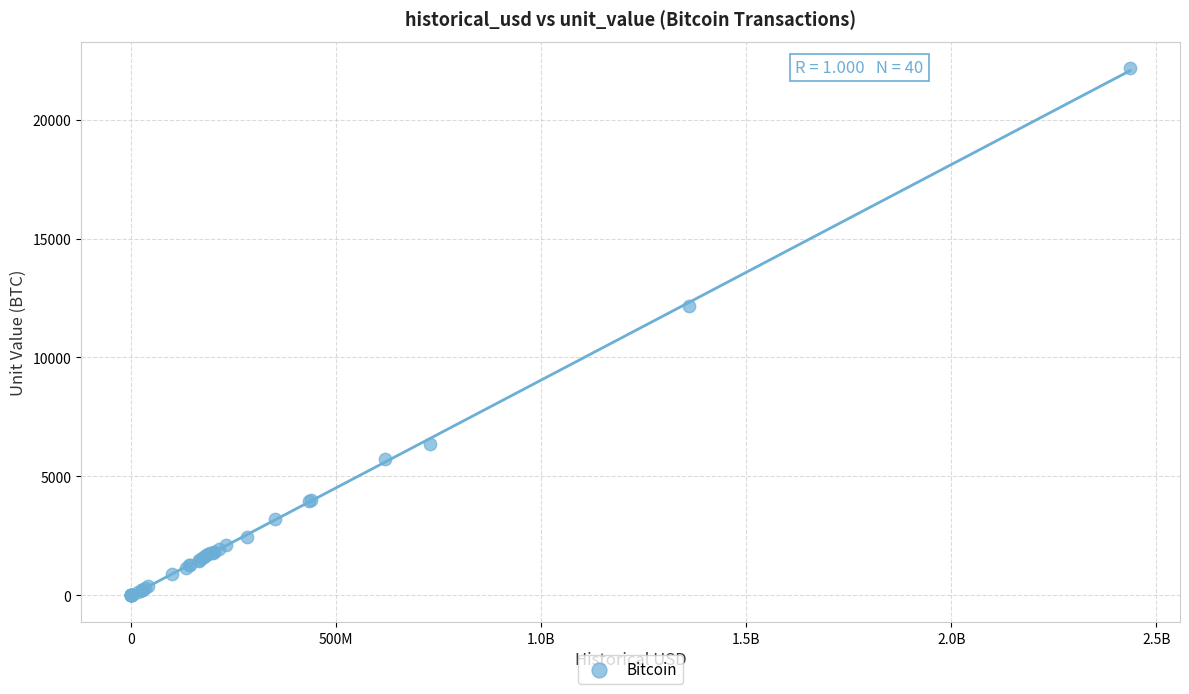

What Y value in the scatter plot is closest to 11084?

12163.9